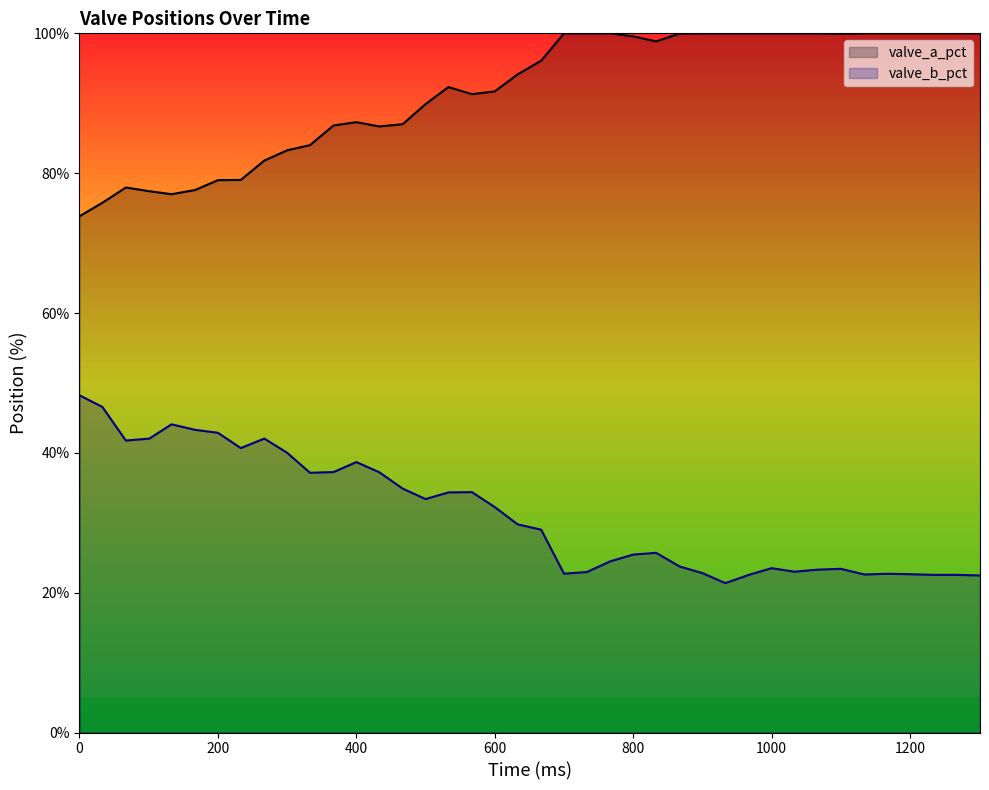

At which category does valve_b_pct reach its first local valley?

67